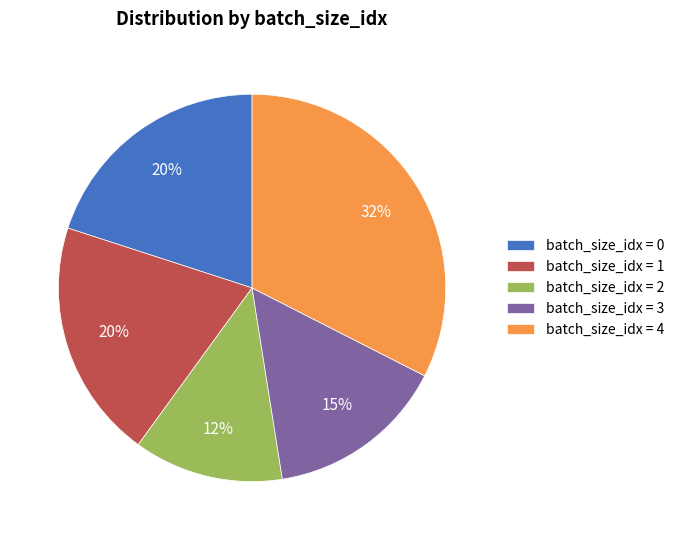

What is the smallest slice in the pie chart?

batch_size_idx = 2